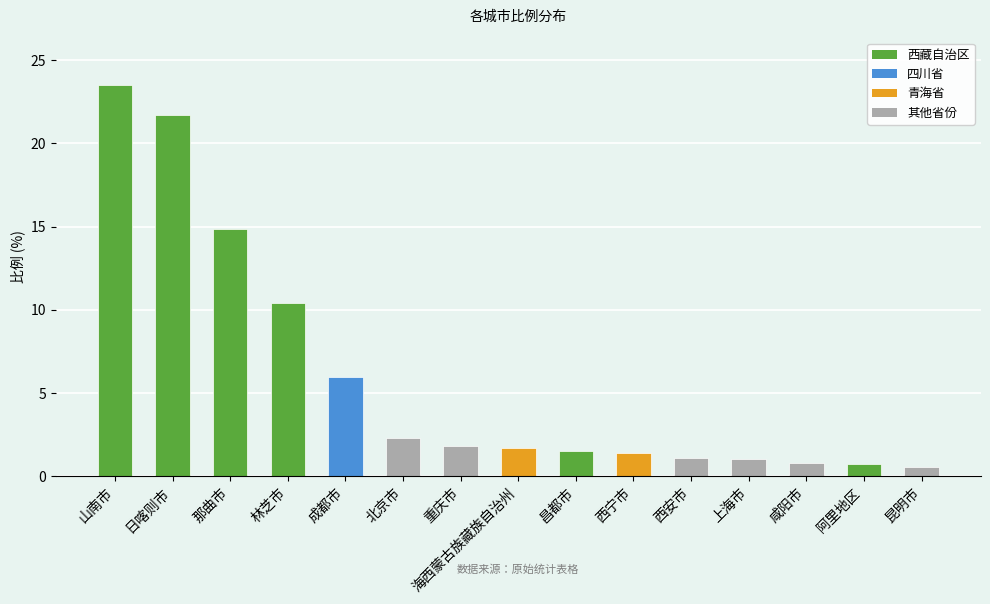

What value does the data have at 阿里地区?

0.7